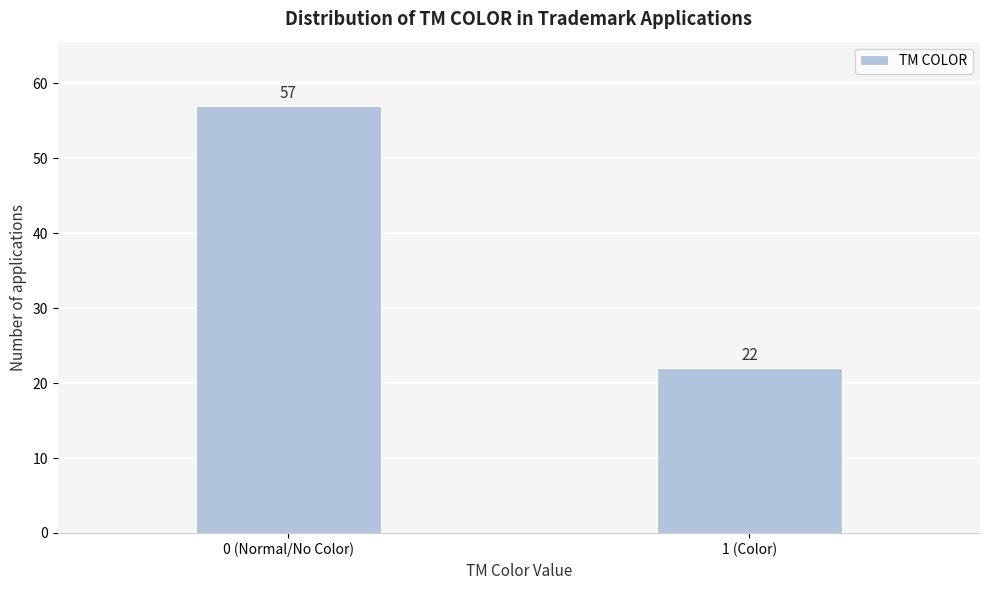

Reading left to right, transcribe all the data shown in this chart.

57	22